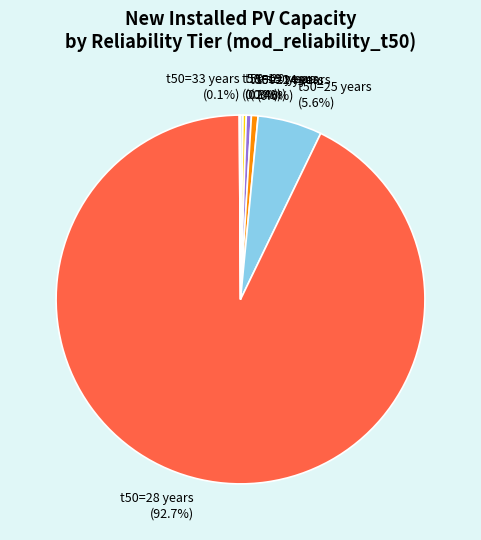

Between t50=25 years and t50=20 years, which is larger?

t50=25 years